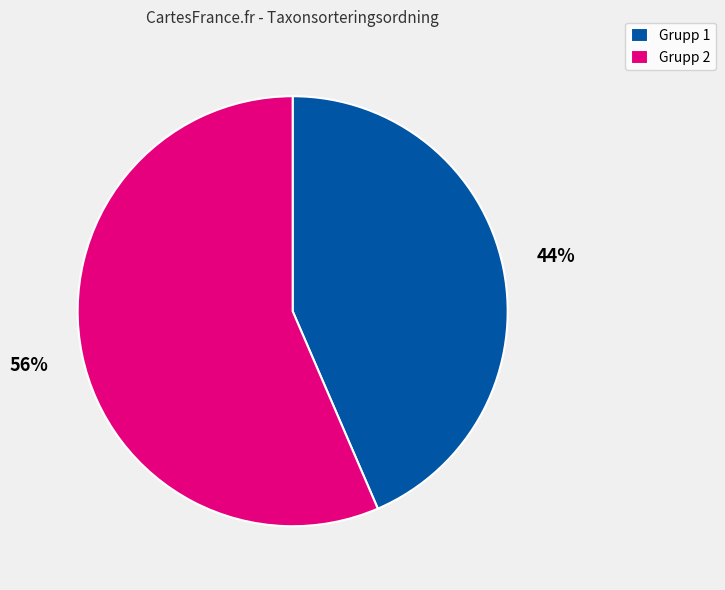

Which has a higher value, Grupp 1 or Grupp 2?

Grupp 2